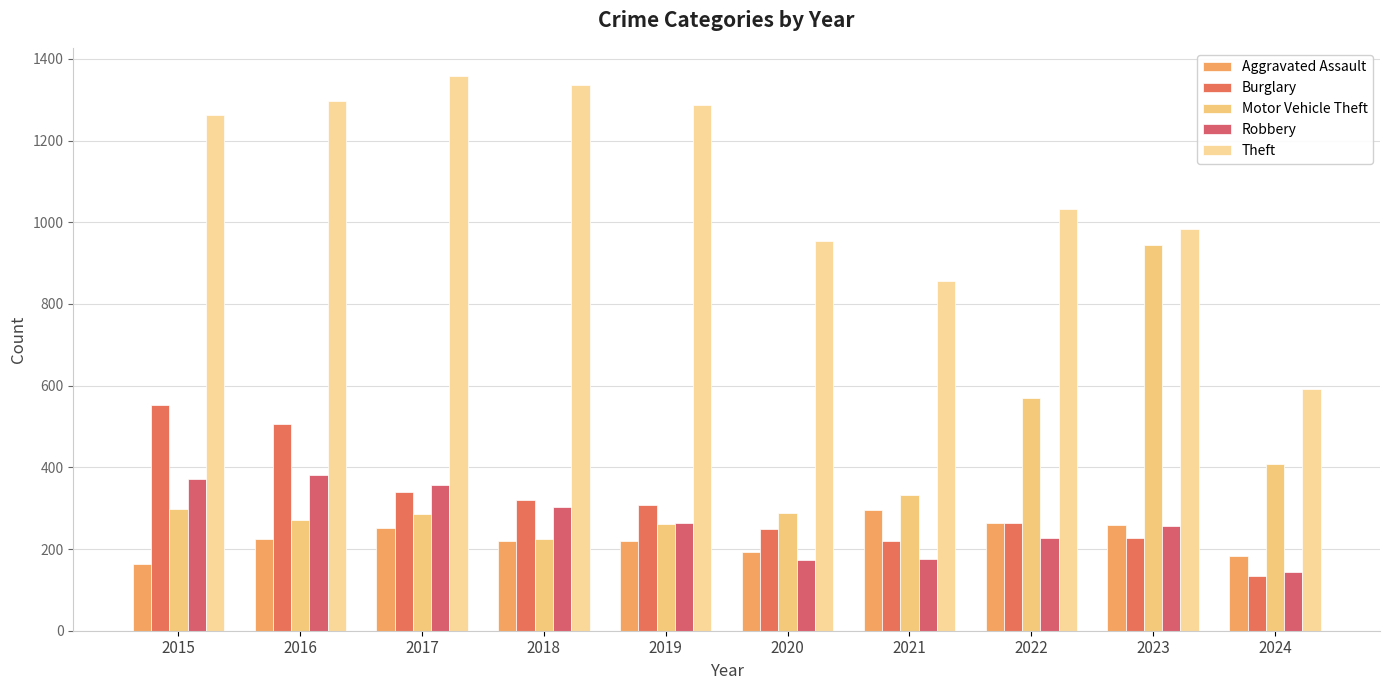

How many bars are there in each group?

5